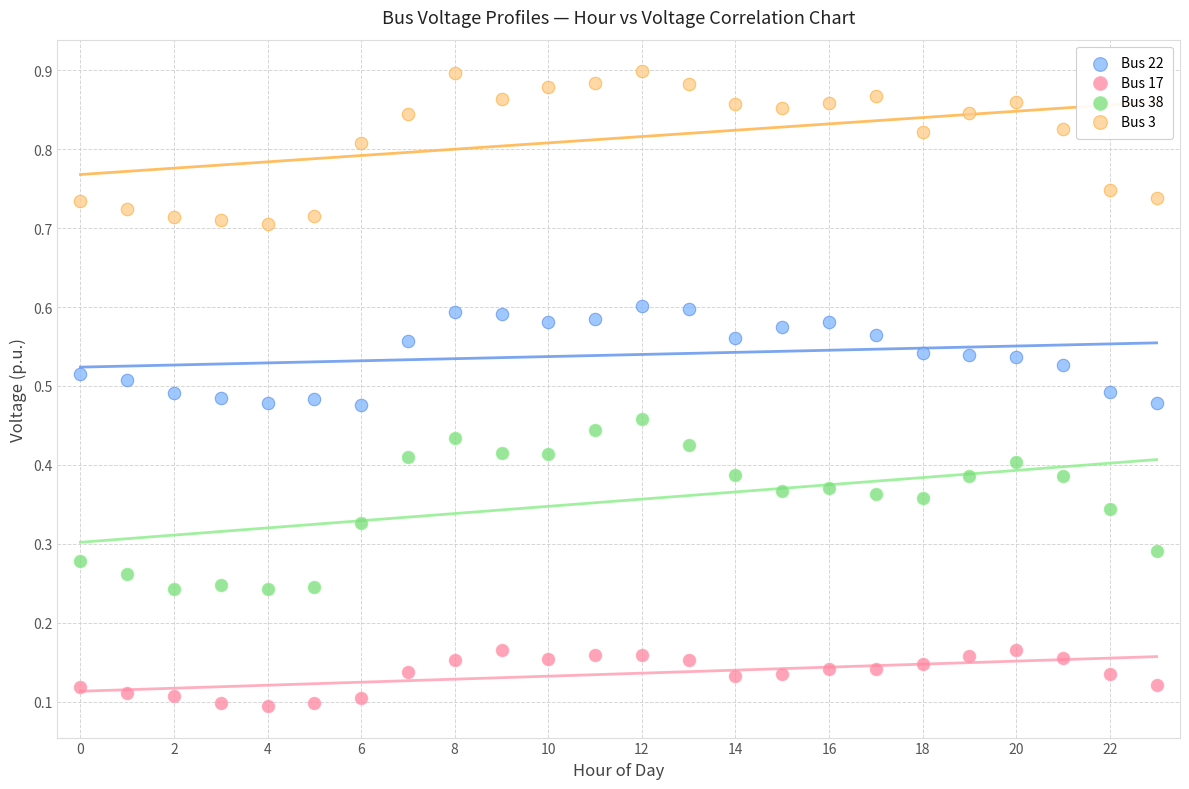

Which series has the widest spread of Y values?

Bus 38